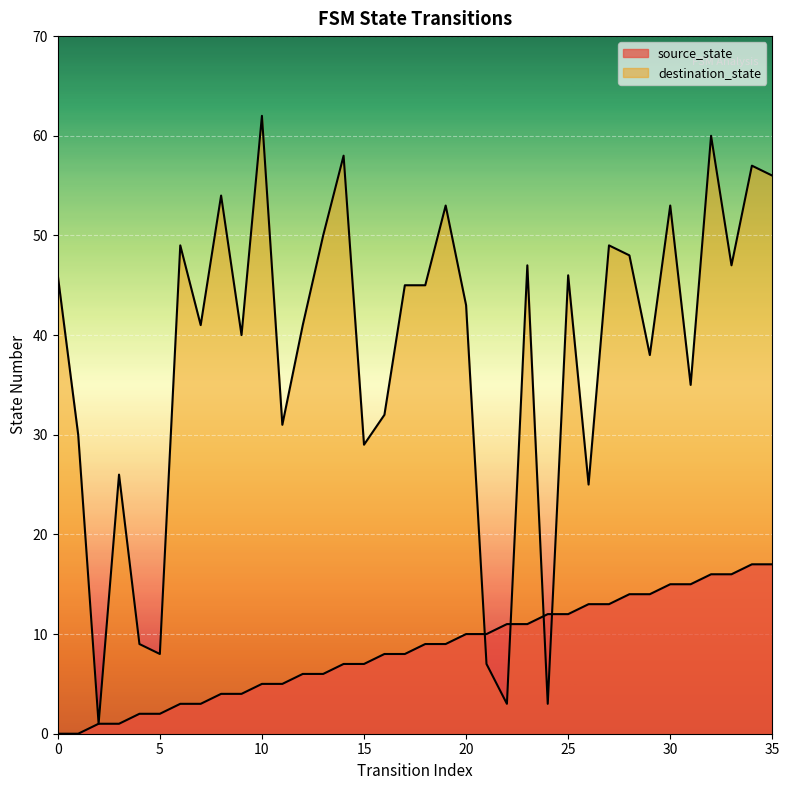

How many data points in source_state are above 9?

16